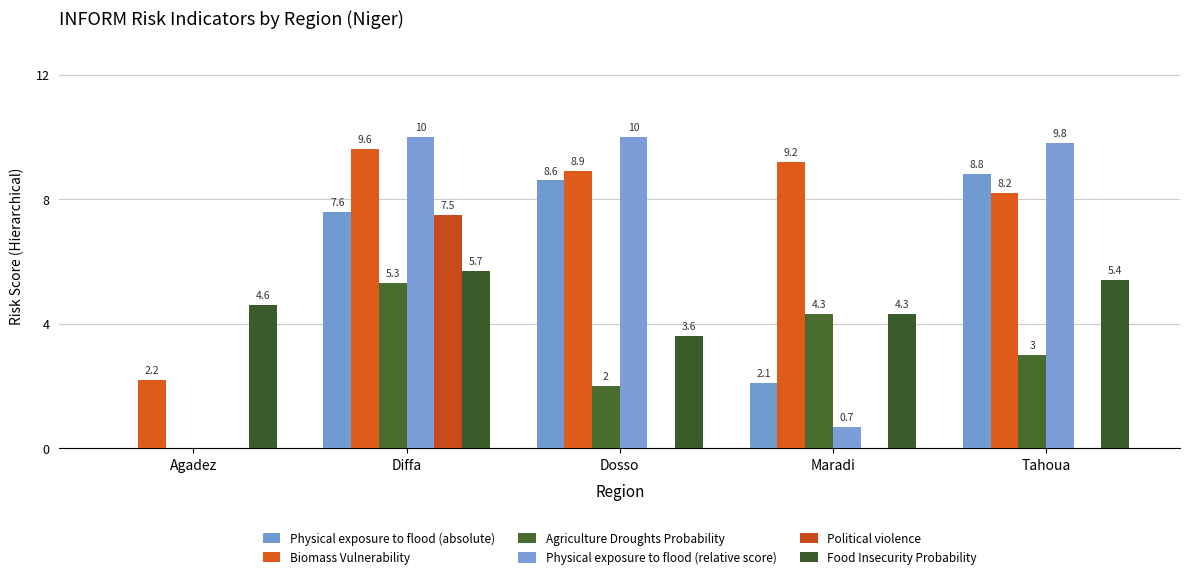

What is the spread (max minus min) of values at Agadez?

4.6